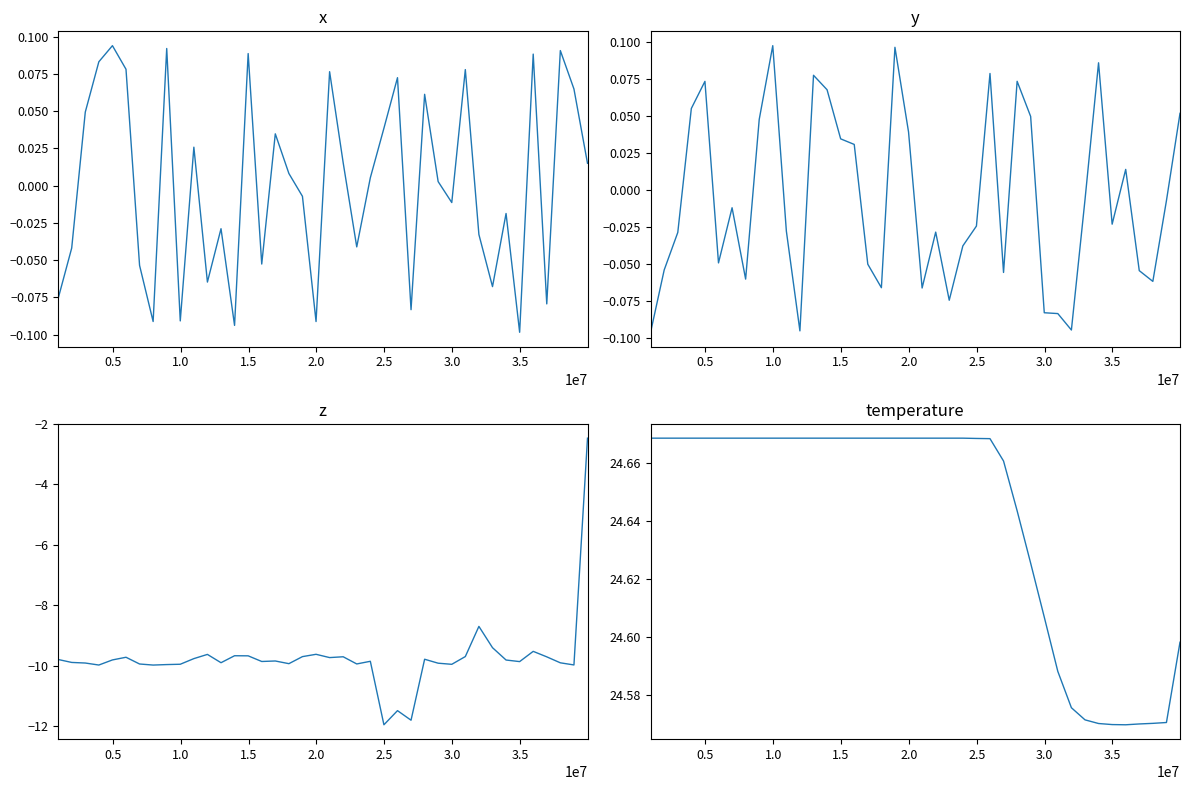

At 1.5, list the series in order from largest to smallest.

temperature, x, y, z